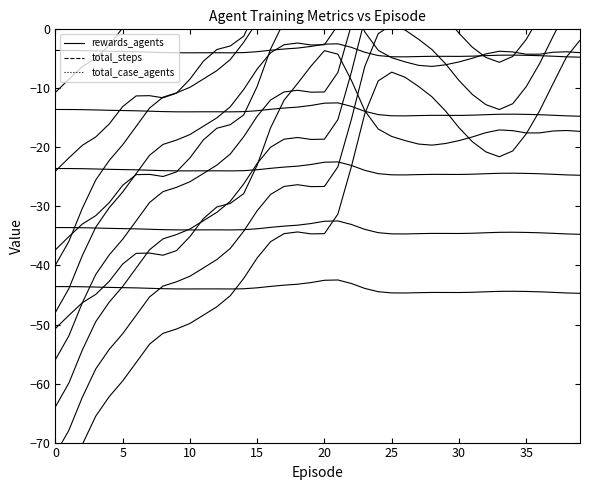

What is the maximum value for total_case_agents (shift=-10)?

-3.6